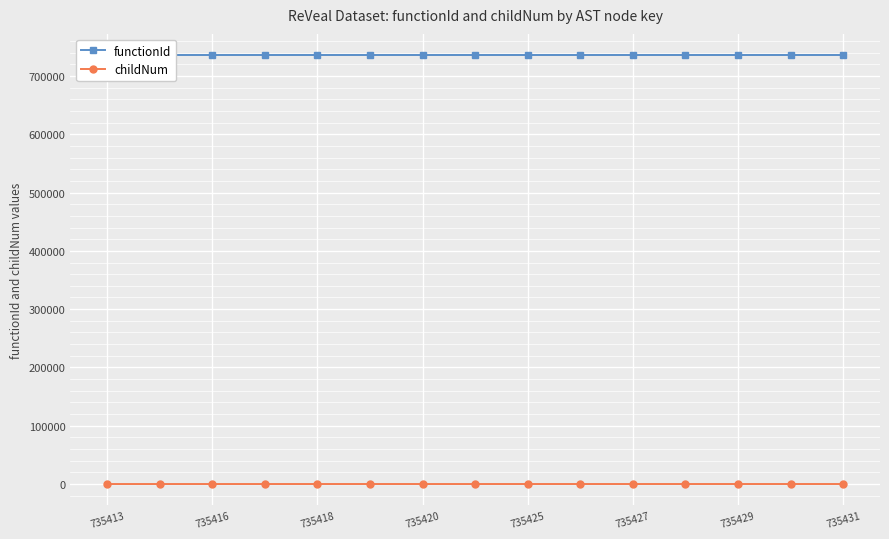

What is the greatest value displayed?

735412